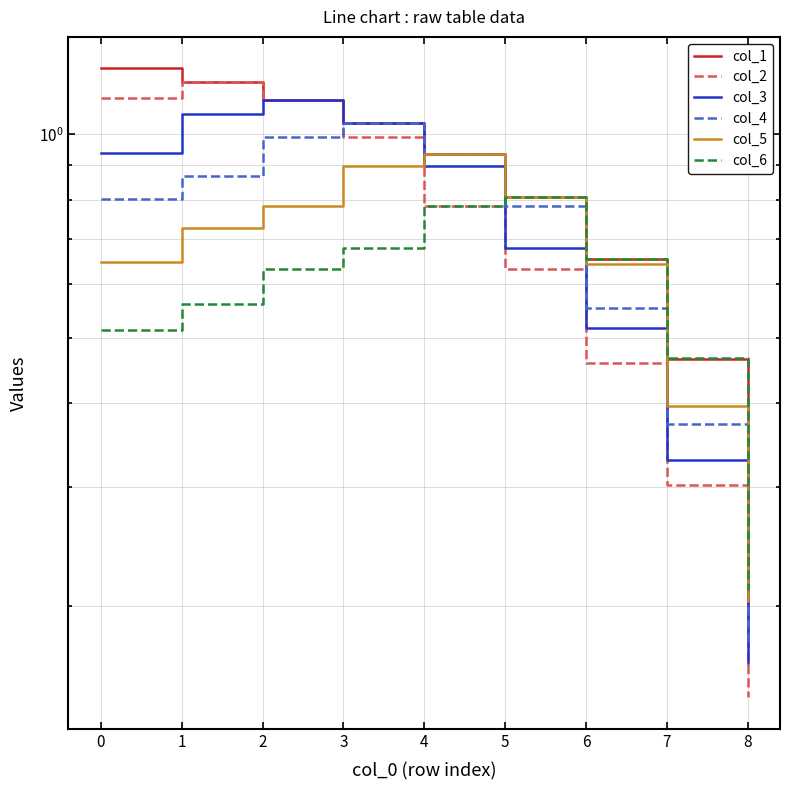

What is the value of the col_3 point at the 2nd from the left?

1.1